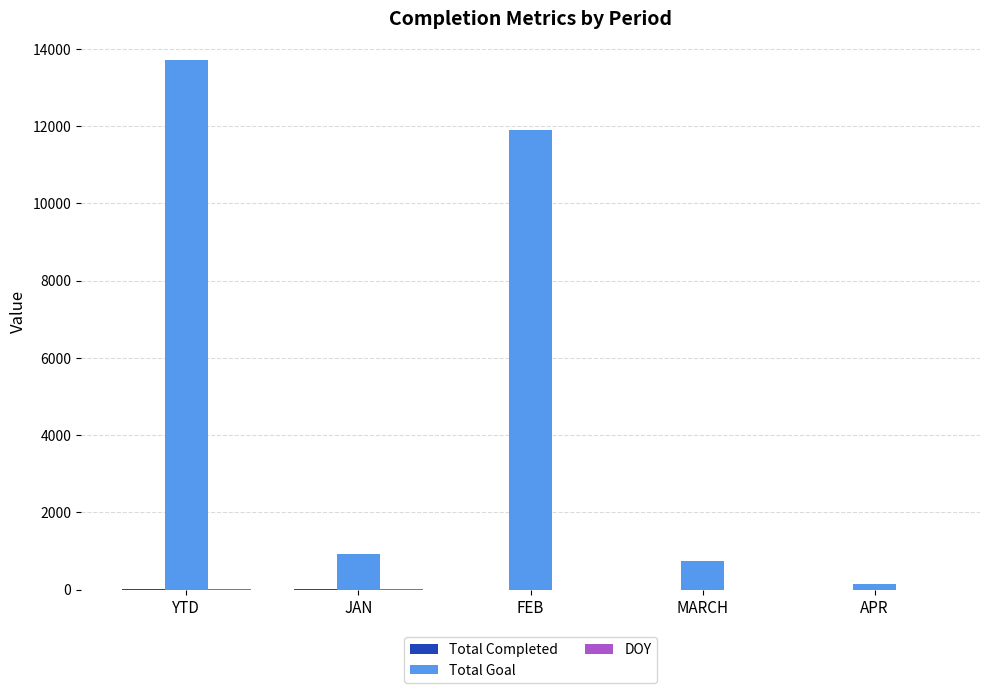

Is it true that Total Goal equals 5031 at FEB?

False